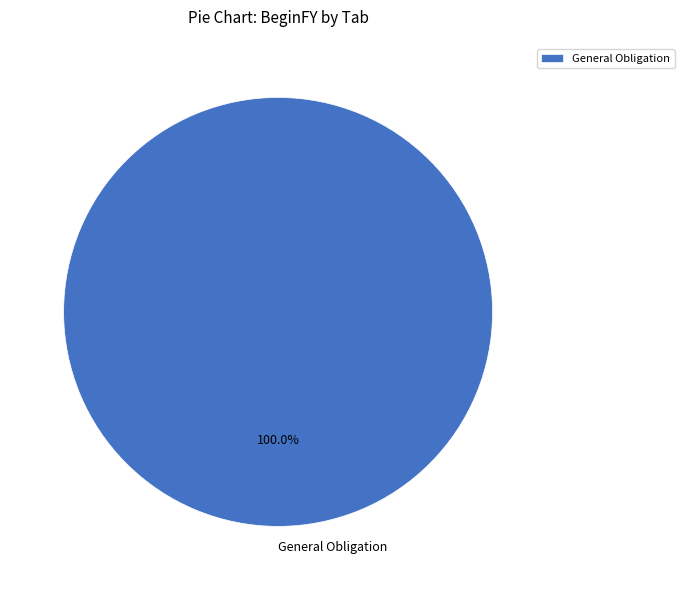

Is there any slice that represents more than half of the pie?

Yes